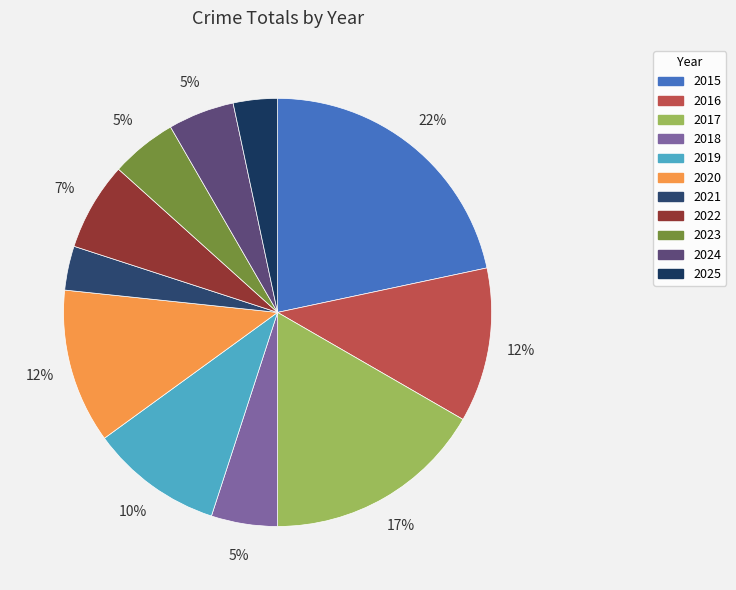

To the nearest percent, what is the difference between the 2015 and 2022 slice percentages?

15%